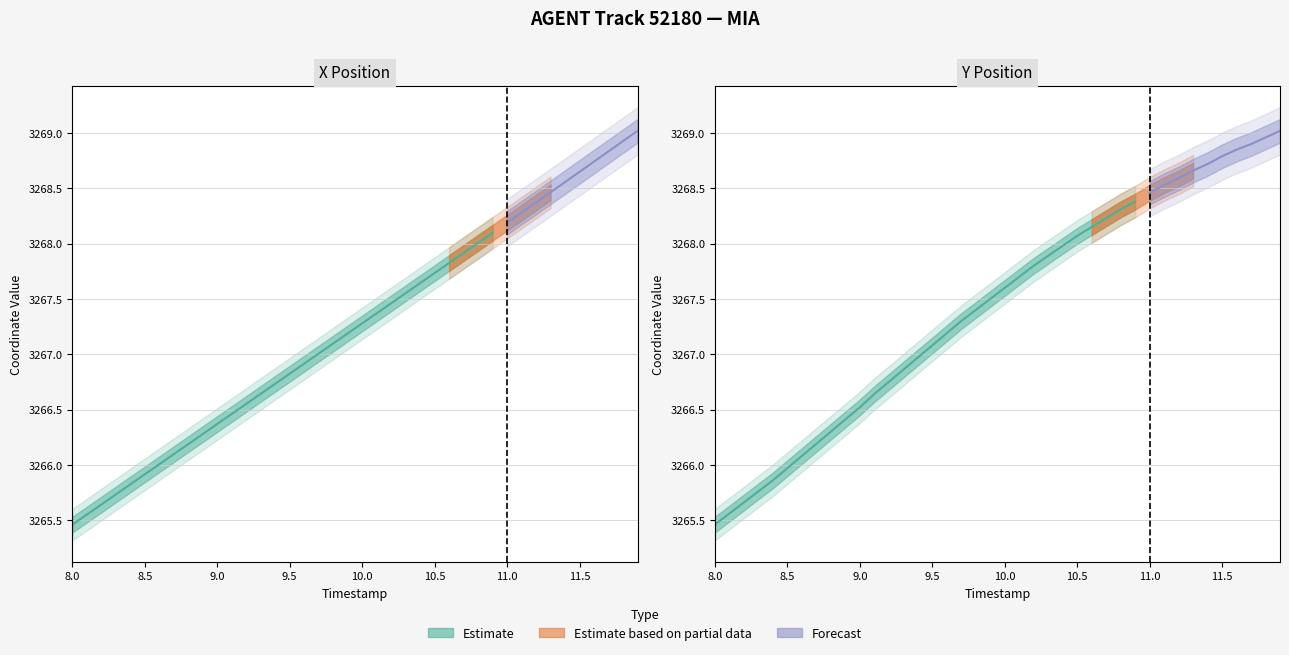

Rank the series at 11.2 from lowest to highest value.

X, Y